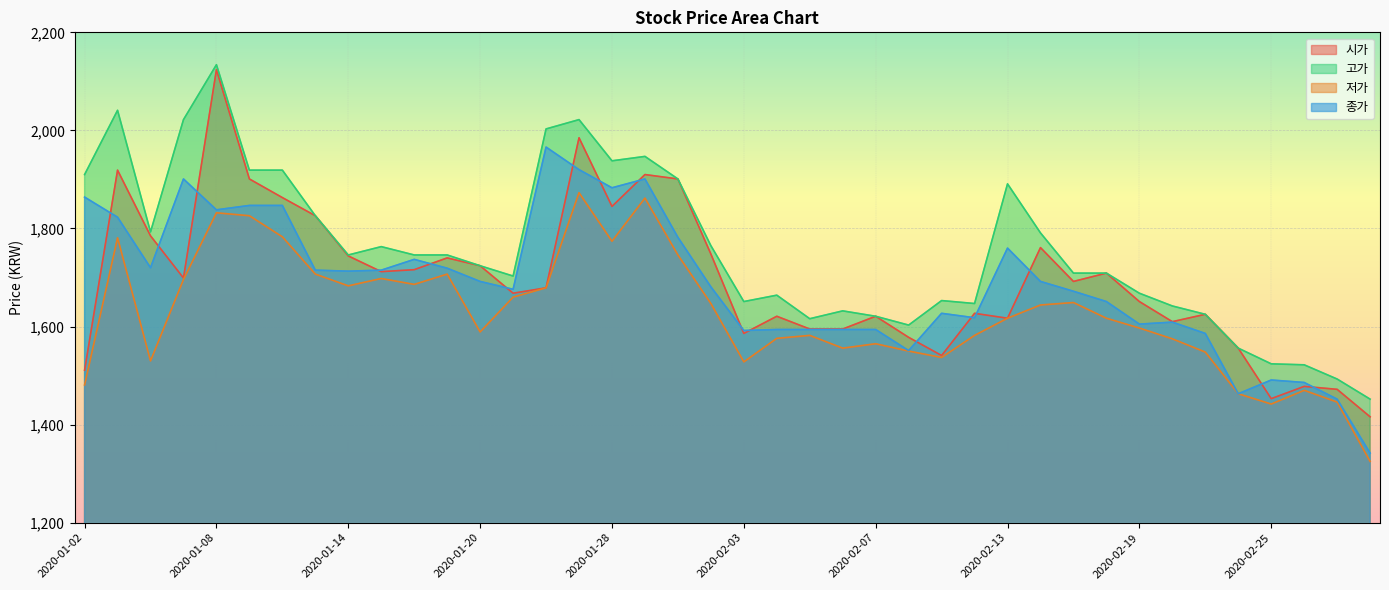

Which label corresponds to the smallest value in the chart?

2020-02-28